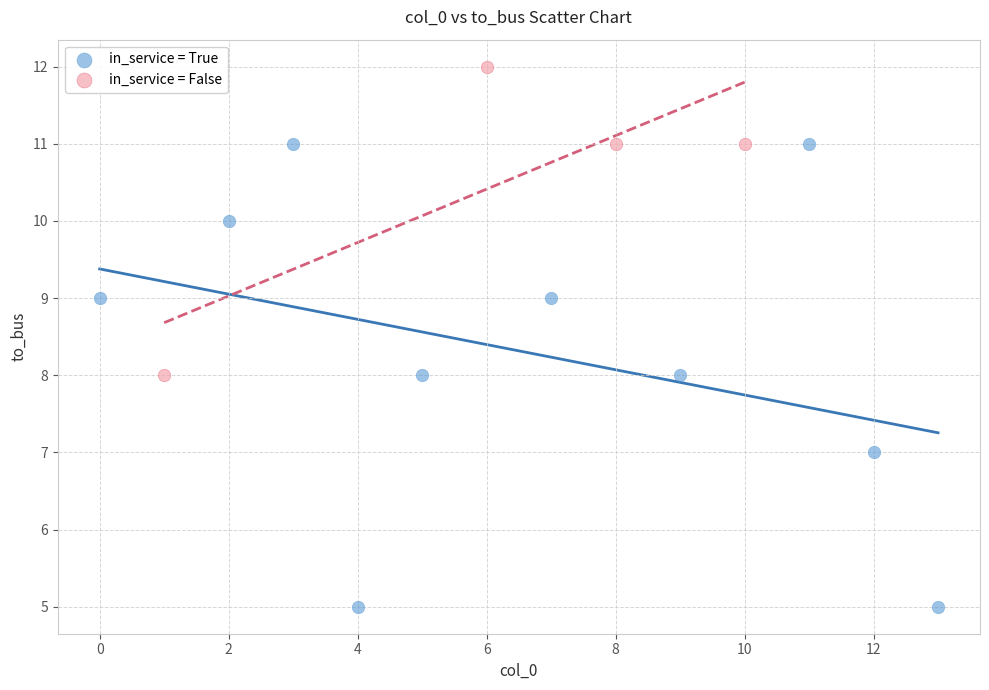

Which series reaches the minimum Y coordinate?

in_service = True